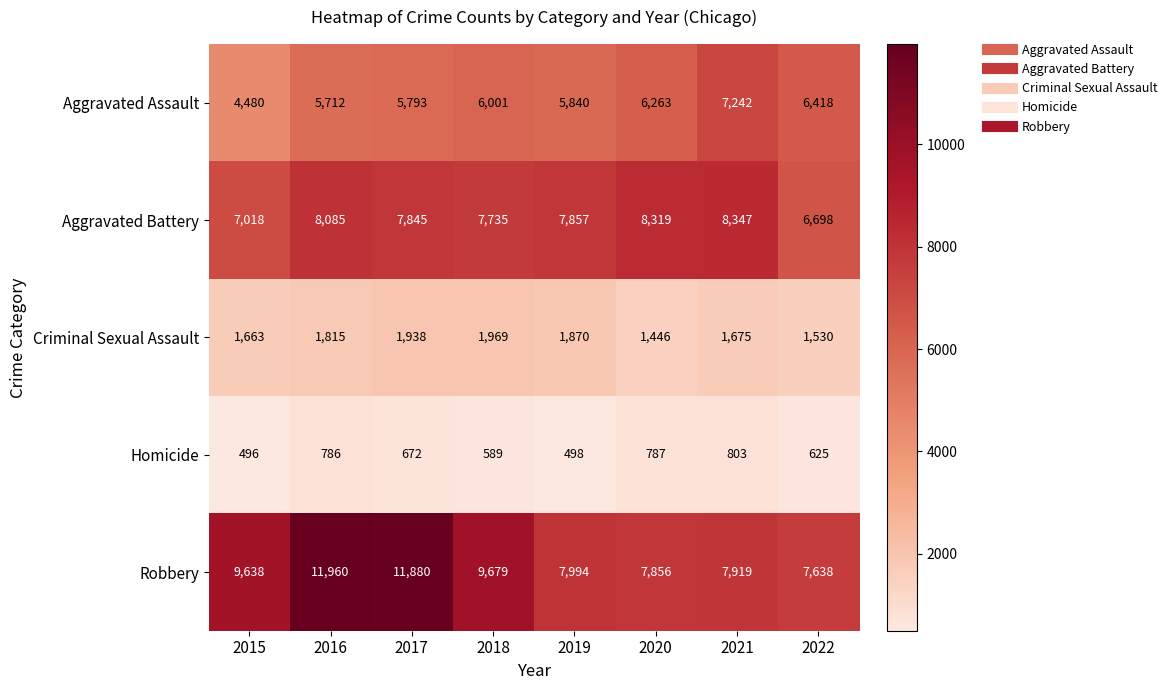

What is the difference between the second highest and minimum values in the Criminal Sexual Assault series?

492